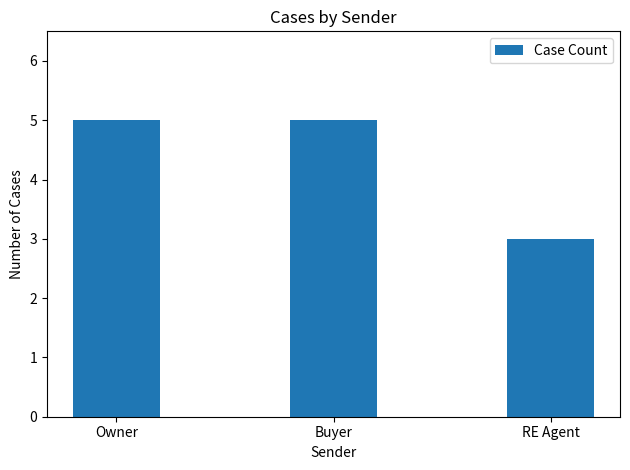

The value at Buyer is 5. True or false?

True